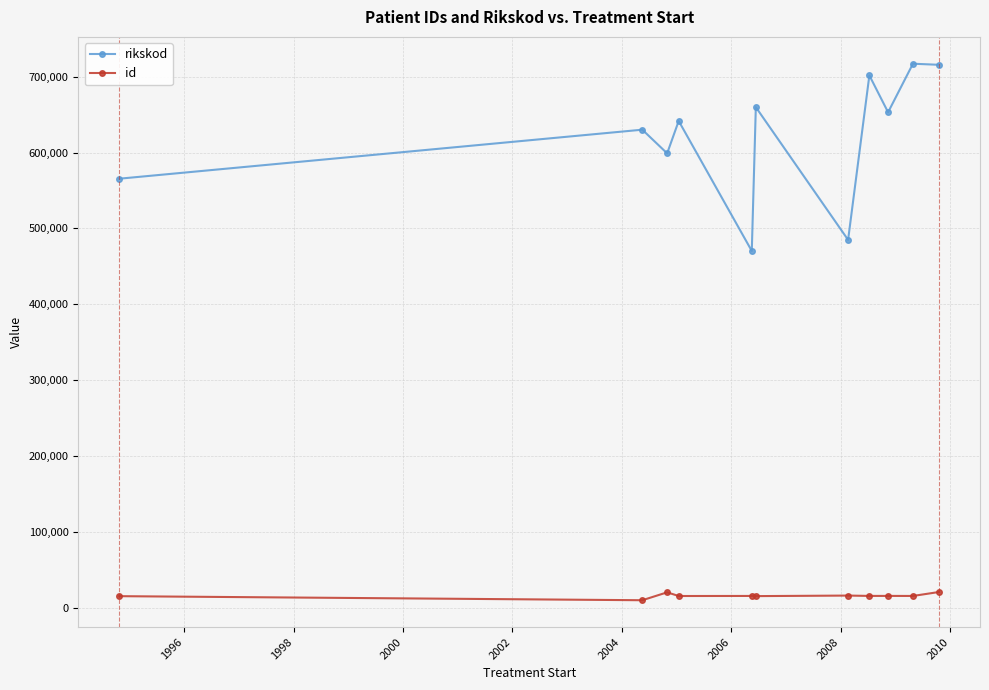

What is the value of the rikskod point at the 4th from the left?

641675